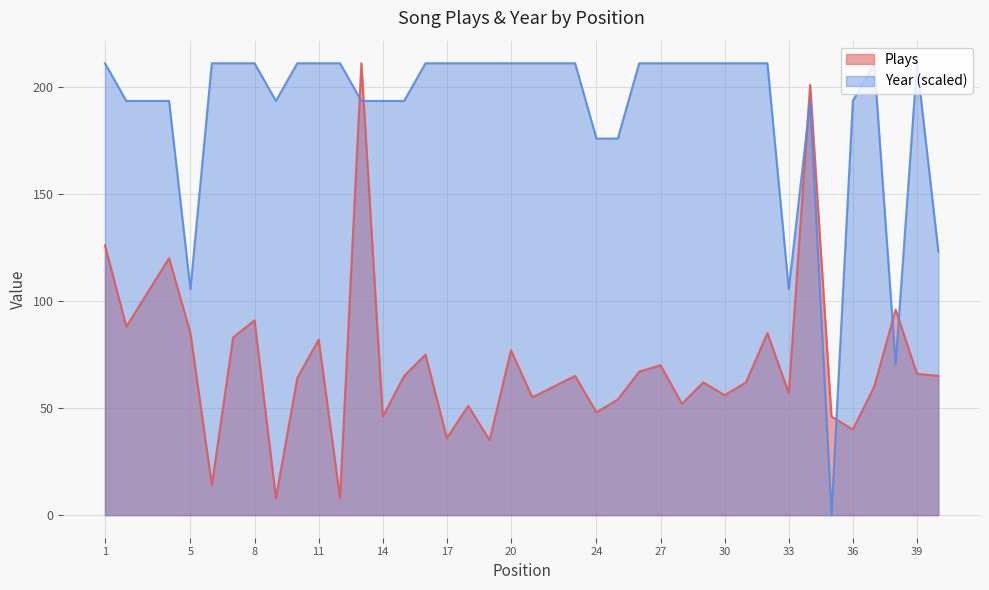

What are all the series names shown in the legend?

Plays, Year (scaled)